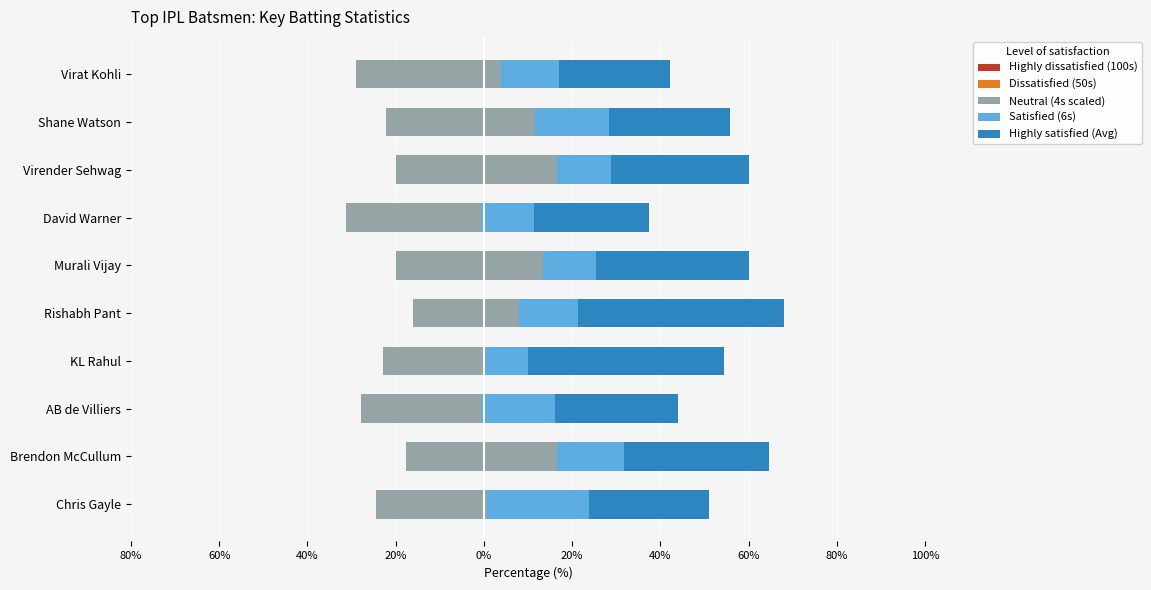

What is the highest value of the Dissatisfied (50s) series?

-12.9